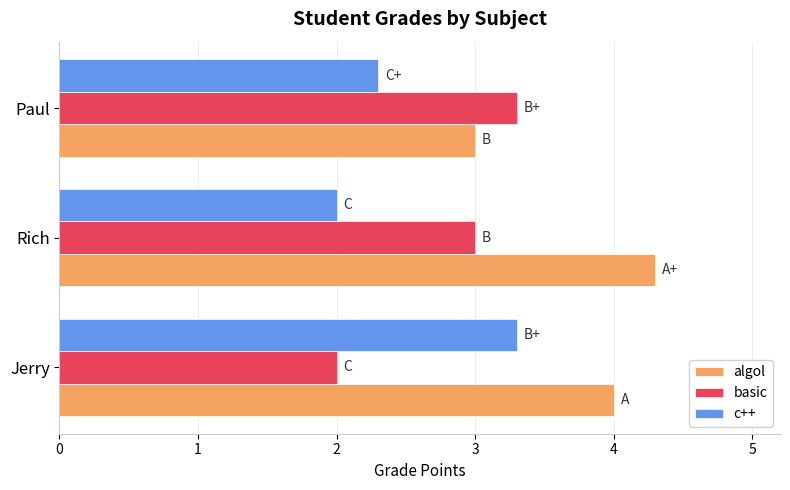

Which category has the highest value across all series?

Rich